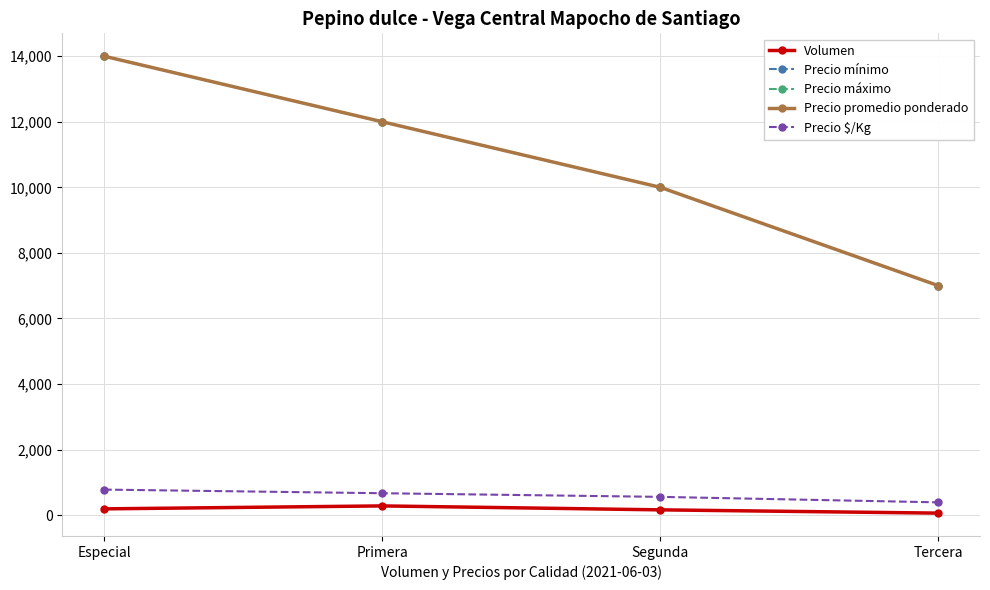

Is this an area chart (filled region under the line)?

No